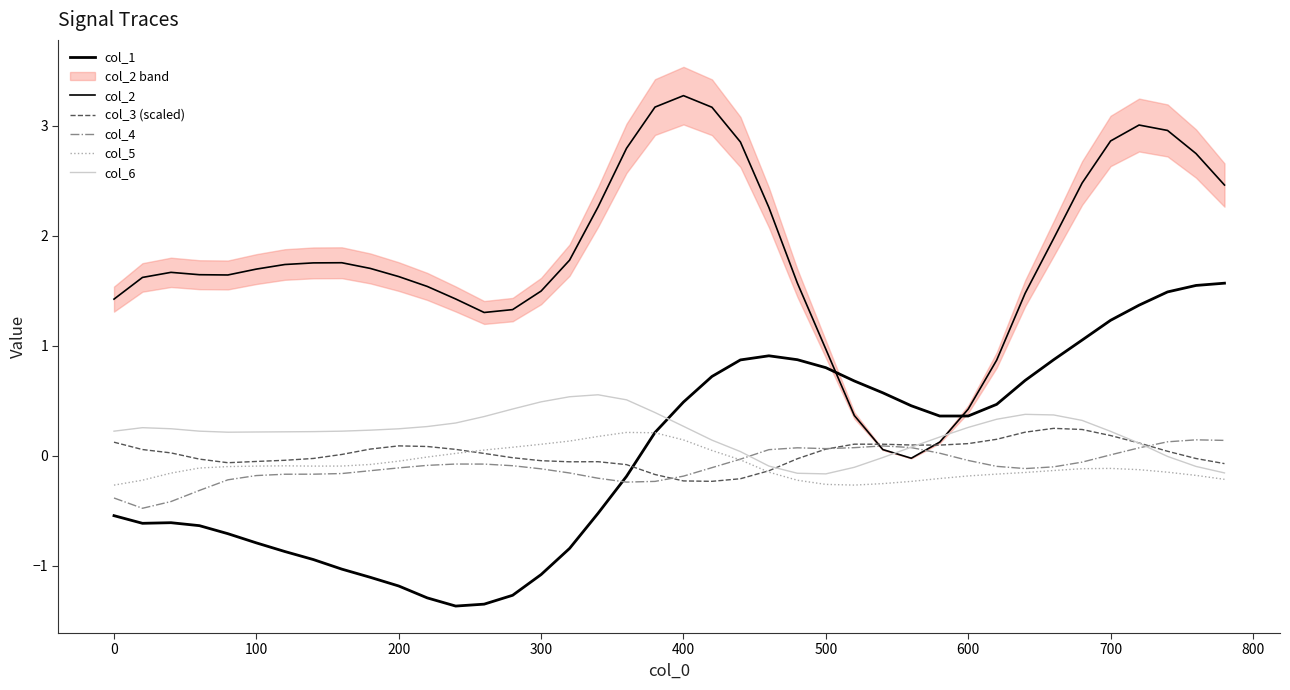

How many values in the col_6 series are below 0?

8